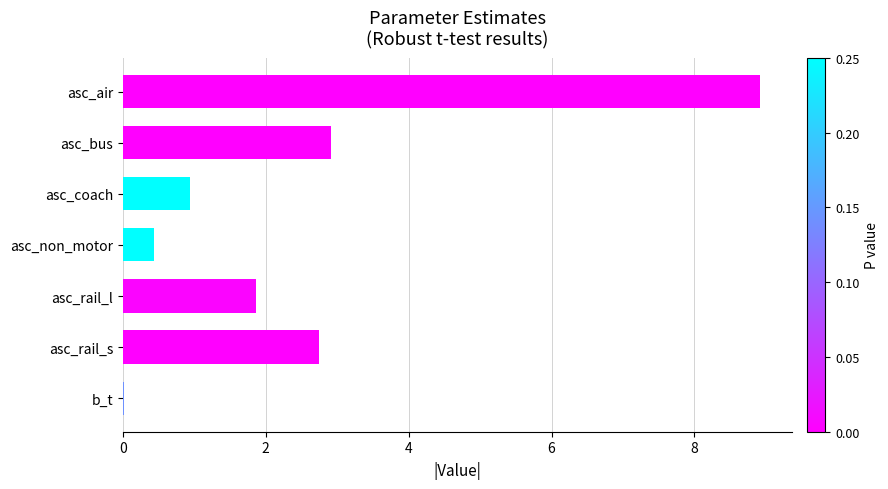

Is it true that the value at asc_bus is 2.9?

True